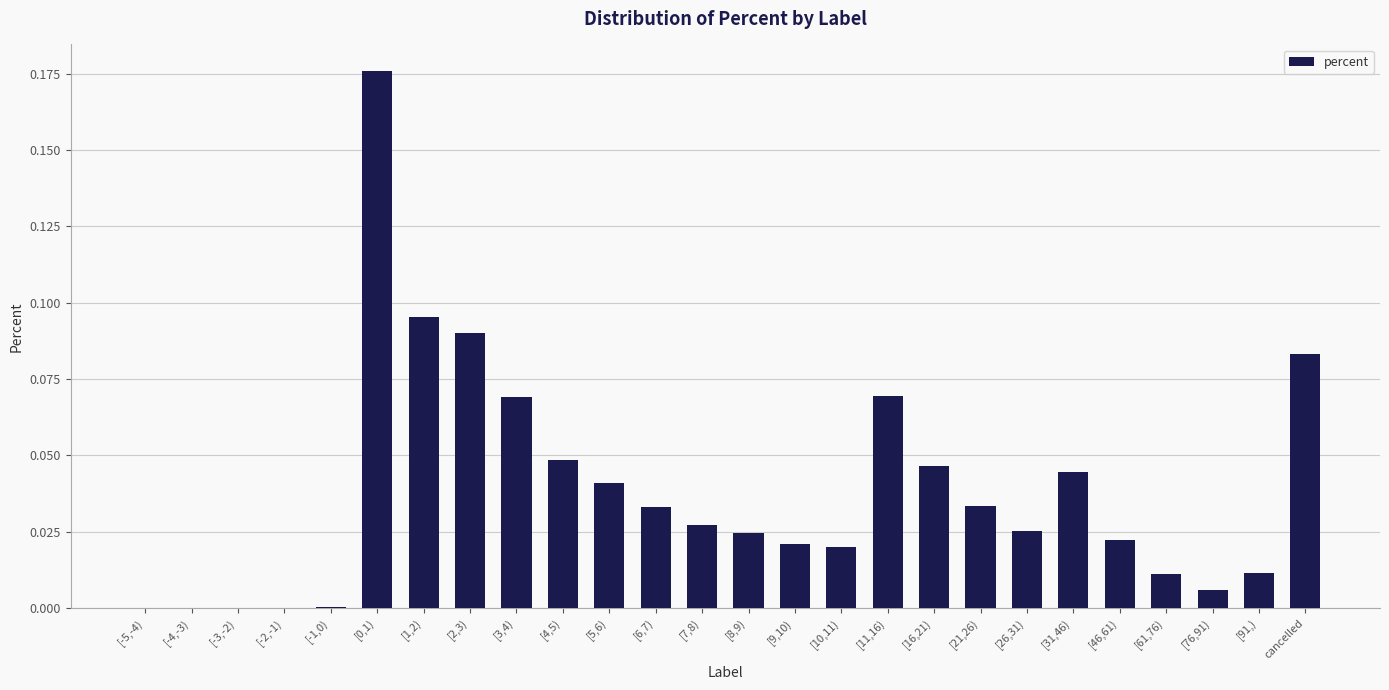

The value at [4,5) is 0.0. True or false?

True